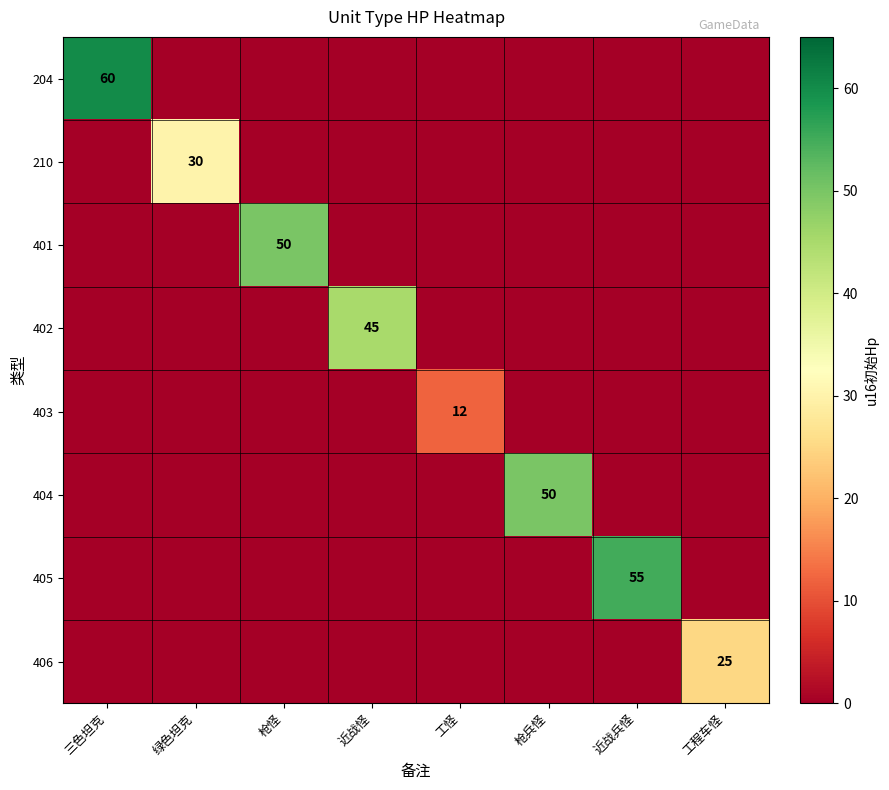

Which series has the widest spread of values?

204